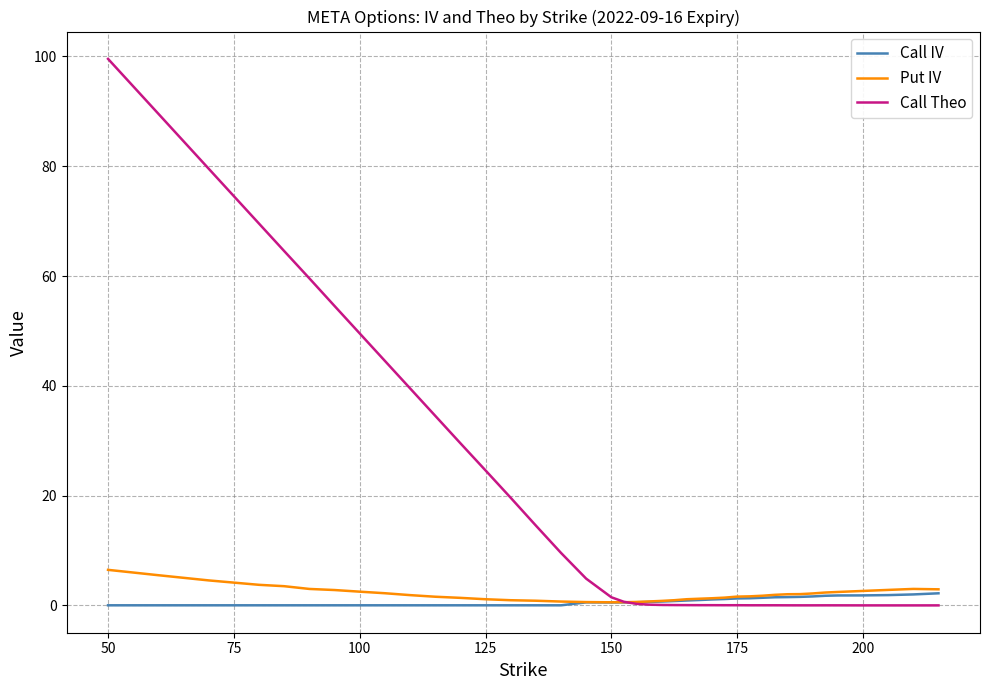

Which series has the largest total across all categories?

Call Theo